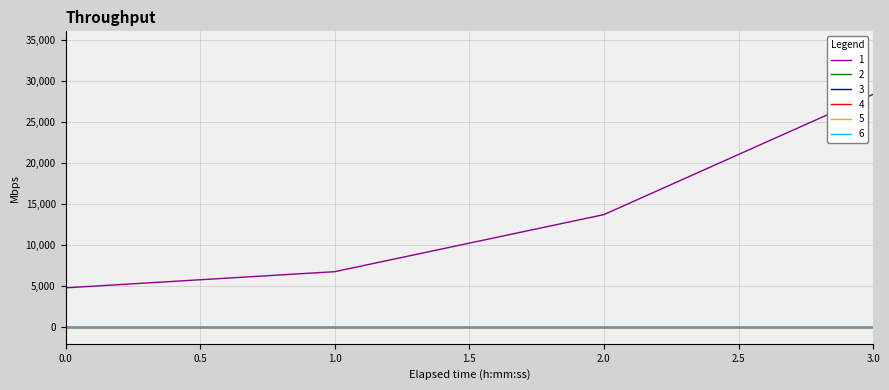

True or false: 2 and 1 intersect in this chart.

False